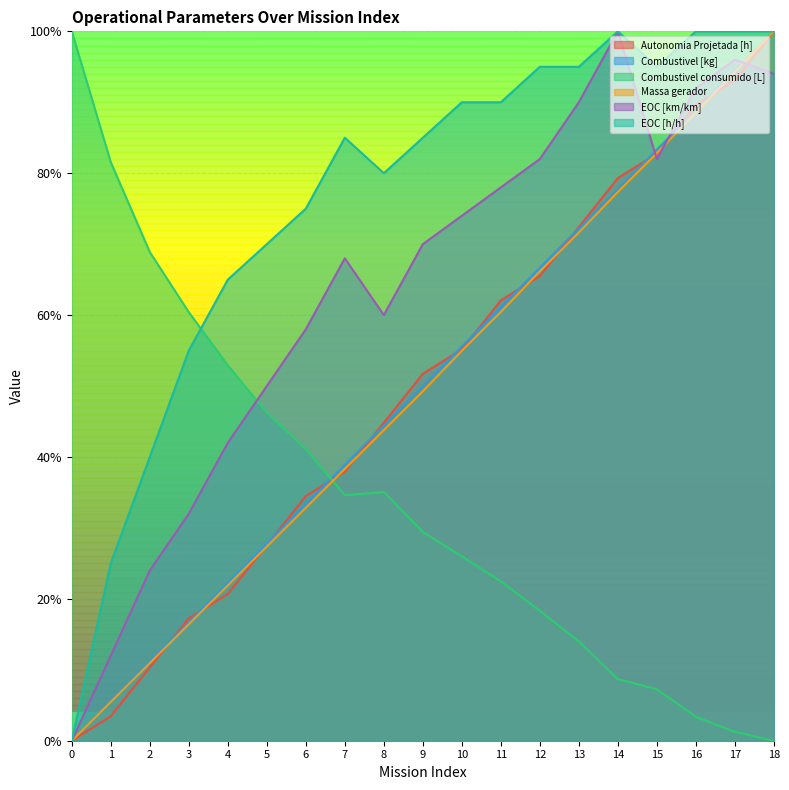

At which label does Massa gerador reach its peak?

18